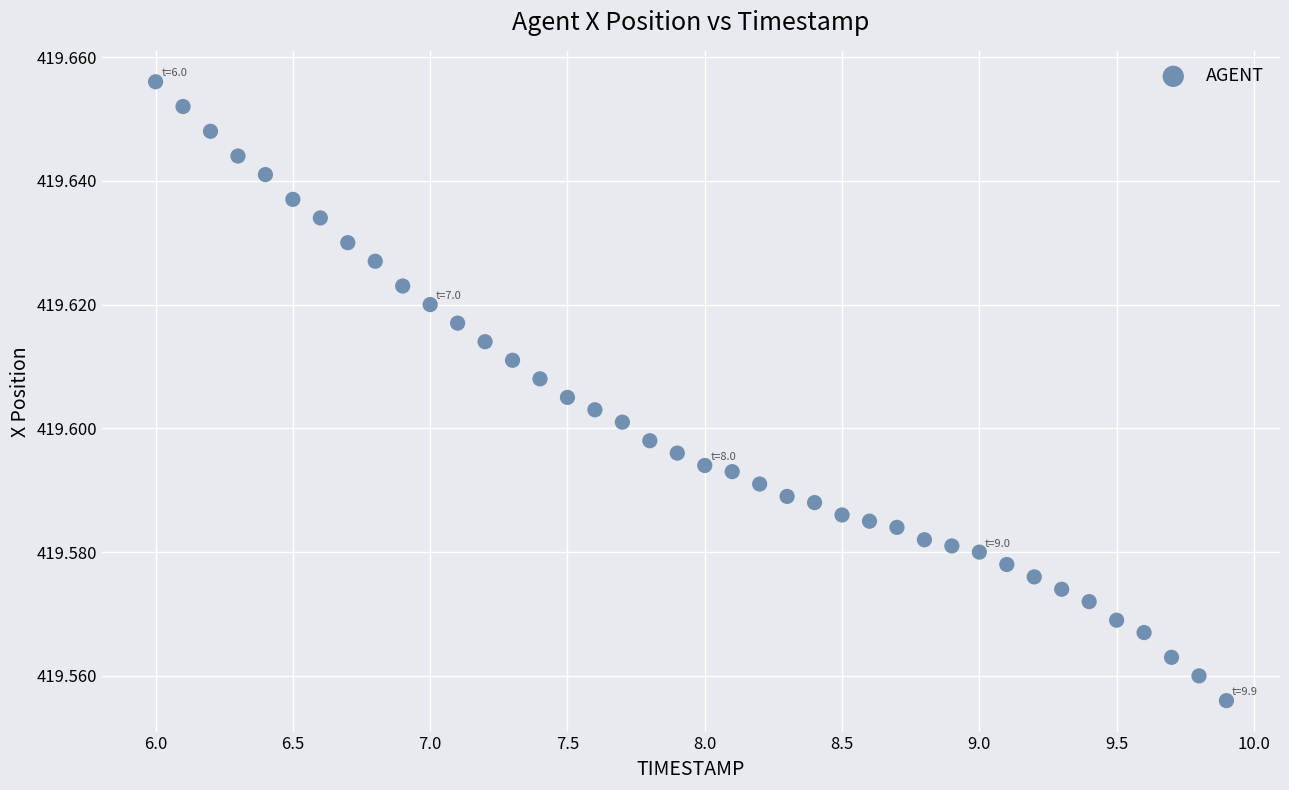

What is the range of X values (max minus min)?

3.9